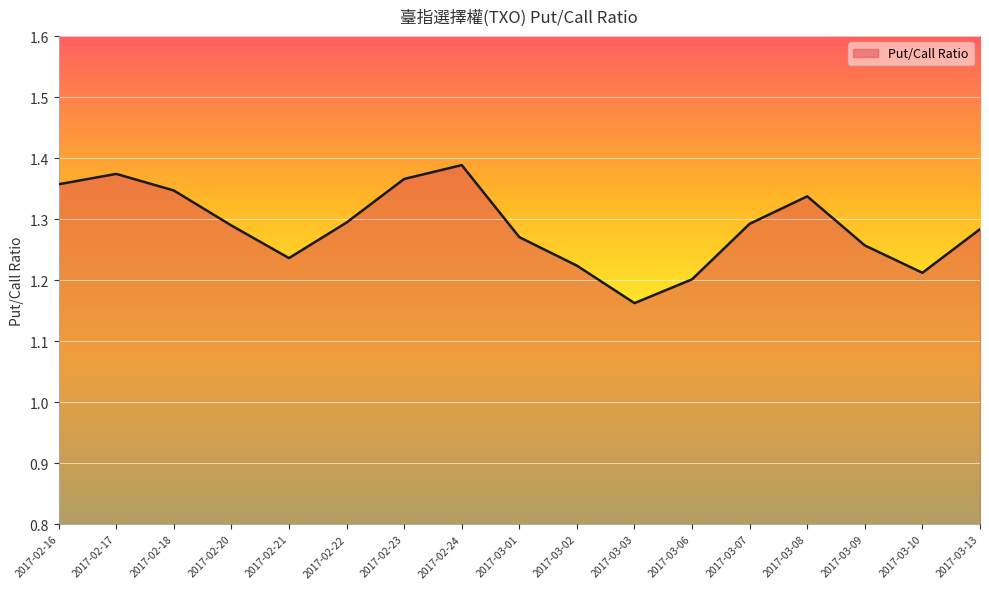

At which label is the value closest to 1?

2017-03-03